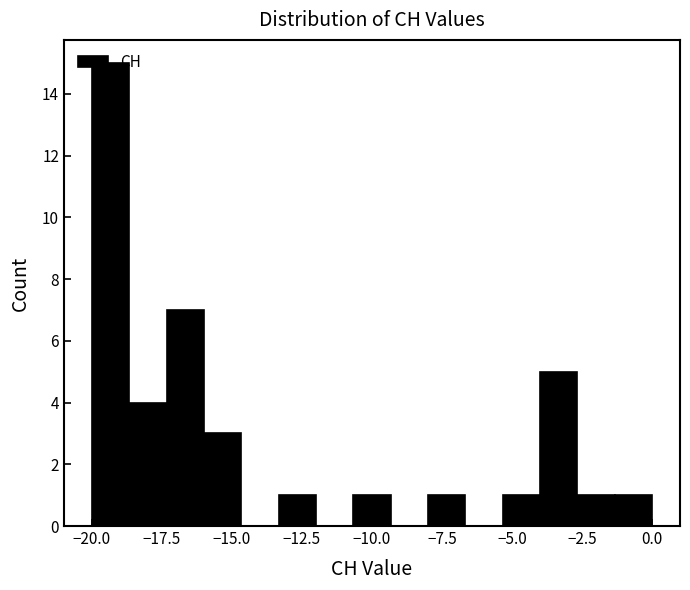

Read against the x-axis, roughly where is the centre of the tallest bar?

-19.5